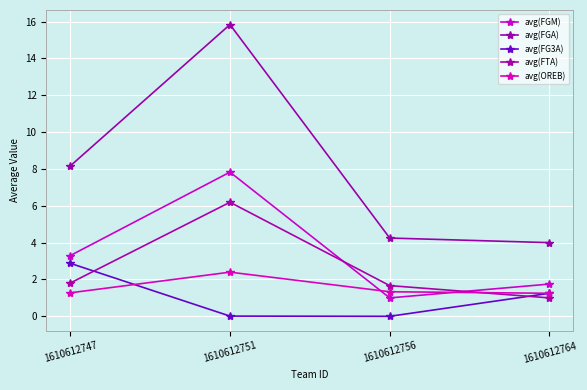

True or false: avg(FG3A) and avg(FGA) cross at least once.

False